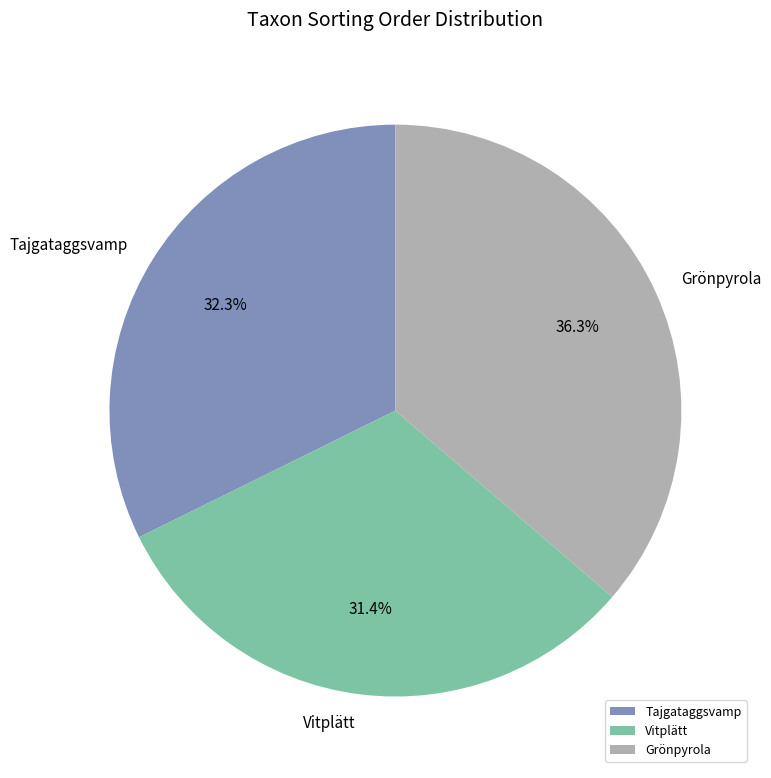

Which slice is the smallest?

Vitplätt